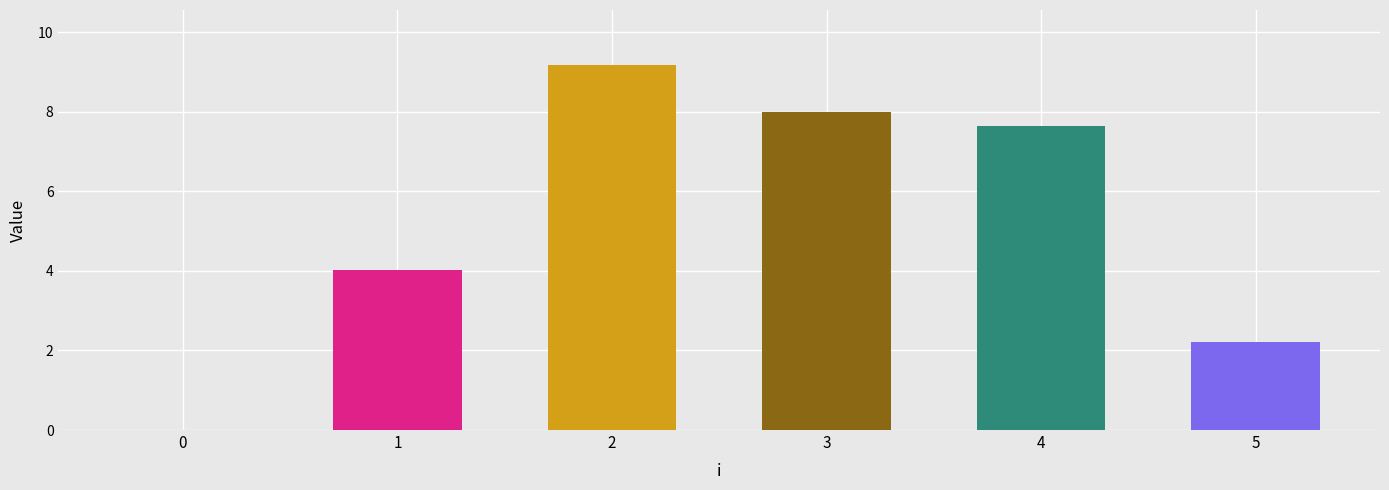

What is the sum of the x values at 5 and 2?

11.4